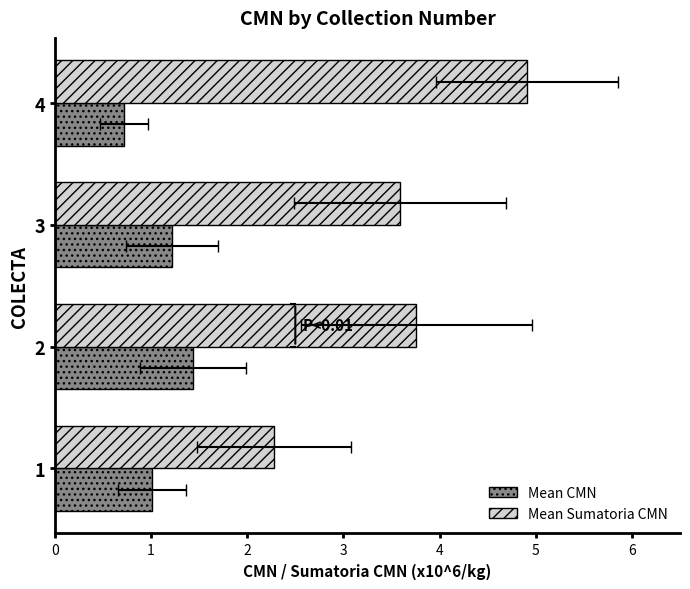

How many groups of bars are there?

4